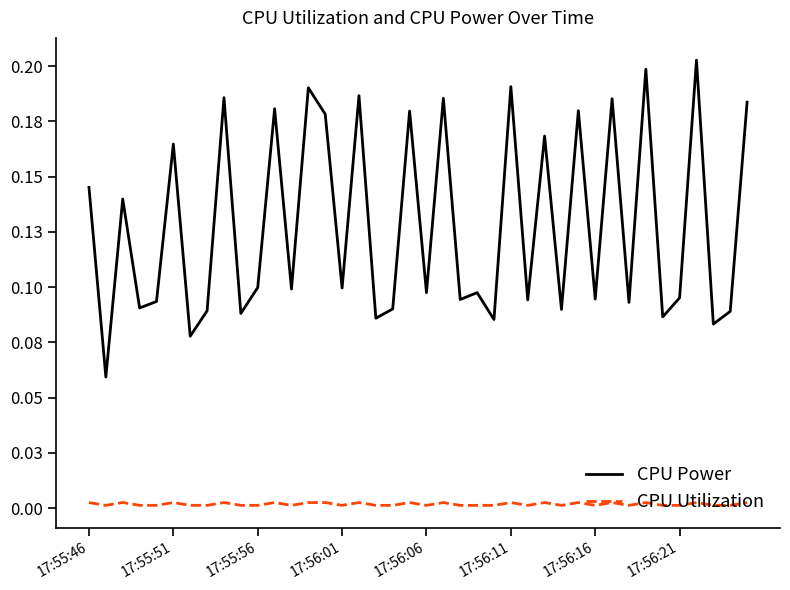

Reading right to left, transcribe all the data shown in this chart.

CPU Power: 0.2	0.1	0.1	0.2	0.1	0.1	0.2	0.1	0.2	0.1	0.2	0.1	0.2	0.1	0.2	0.1	0.1	0.1	0.2	0.1	0.2	0.1	0.1	0.2	0.1	0.2	0.2	0.1	0.2	0.1	0.1	0.2	0.1	0.1	0.2	0.1	0.1	0.1	0.1	0.1
CPU Utilization: 0.0	0.0	0.0	0.0	0.0	0.0	0.0	0.0	0.0	0.0	0.0	0.0	0.0	0.0	0.0	0.0	0.0	0.0	0.0	0.0	0.0	0.0	0.0	0.0	0.0	0.0	0.0	0.0	0.0	0.0	0.0	0.0	0.0	0.0	0.0	0.0	0.0	0.0	0.0	0.0